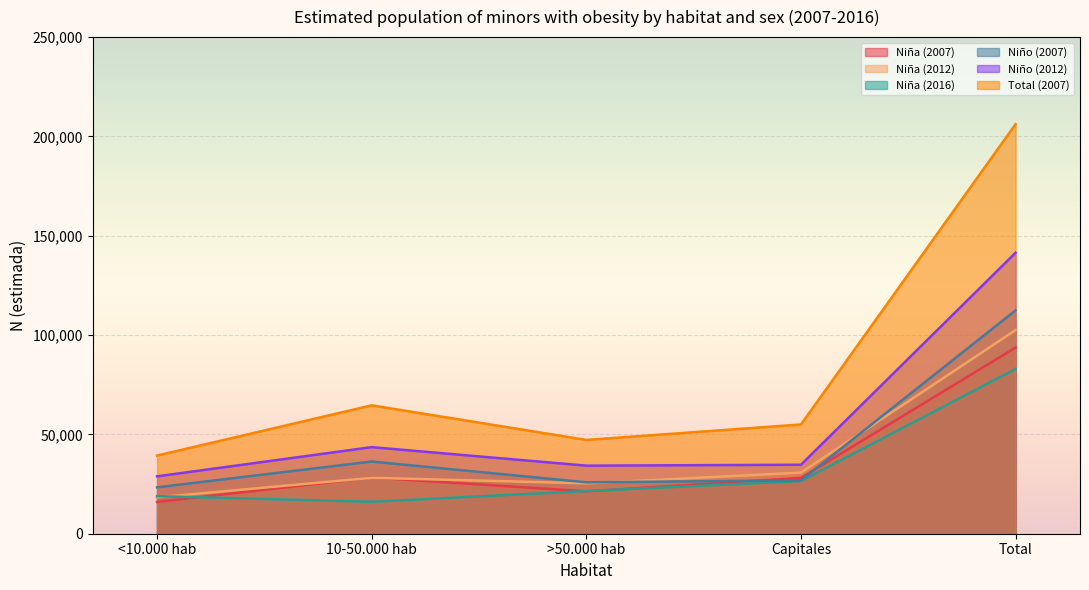

Which category has the highest value across all series?

Total